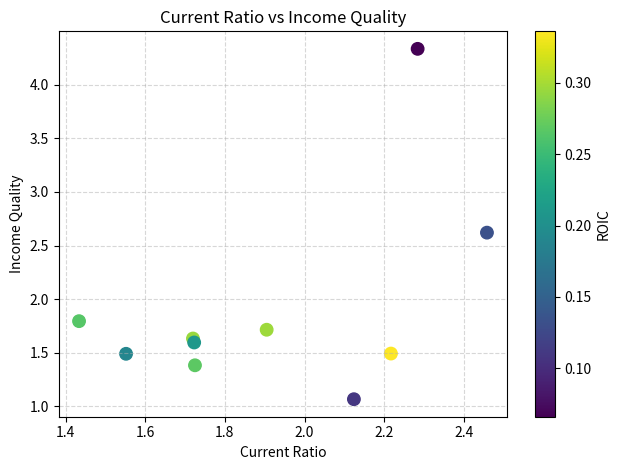

What Y value in the scatter plot is closest to 2?

1.8